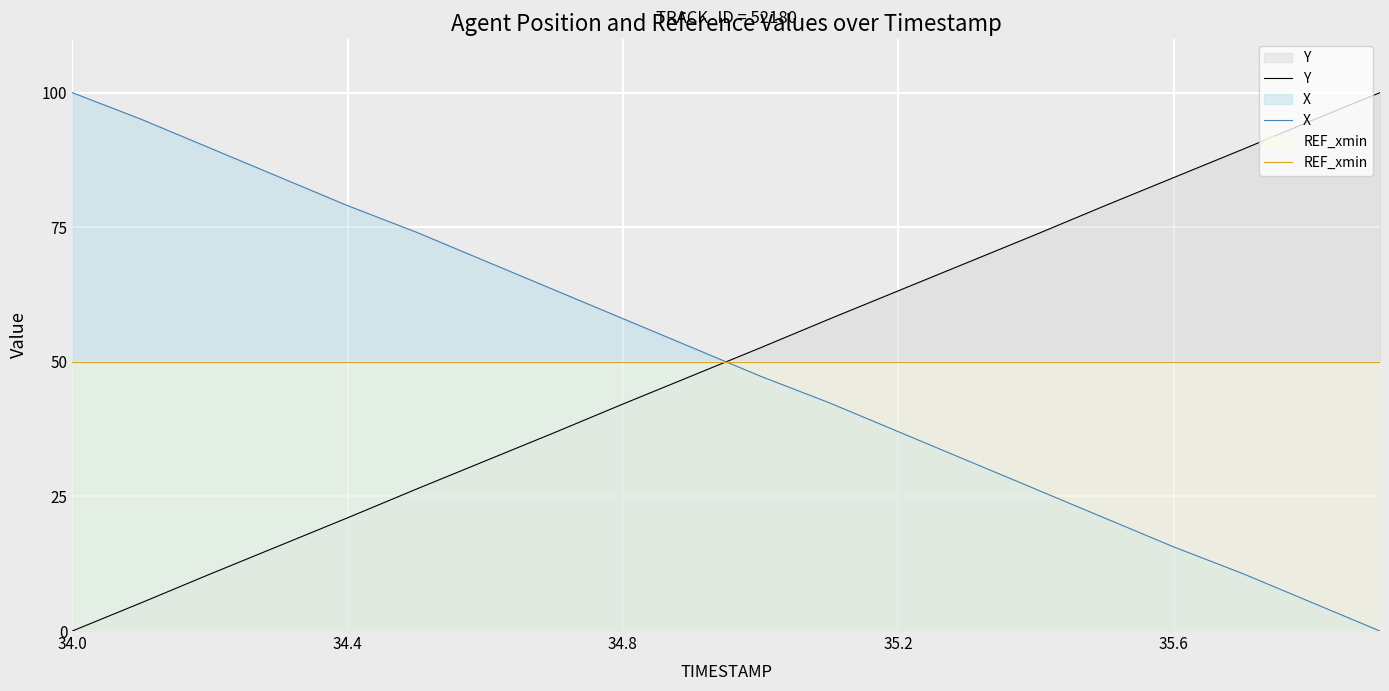

Where do REF_xmin and Y first cross each other?

9 and 10